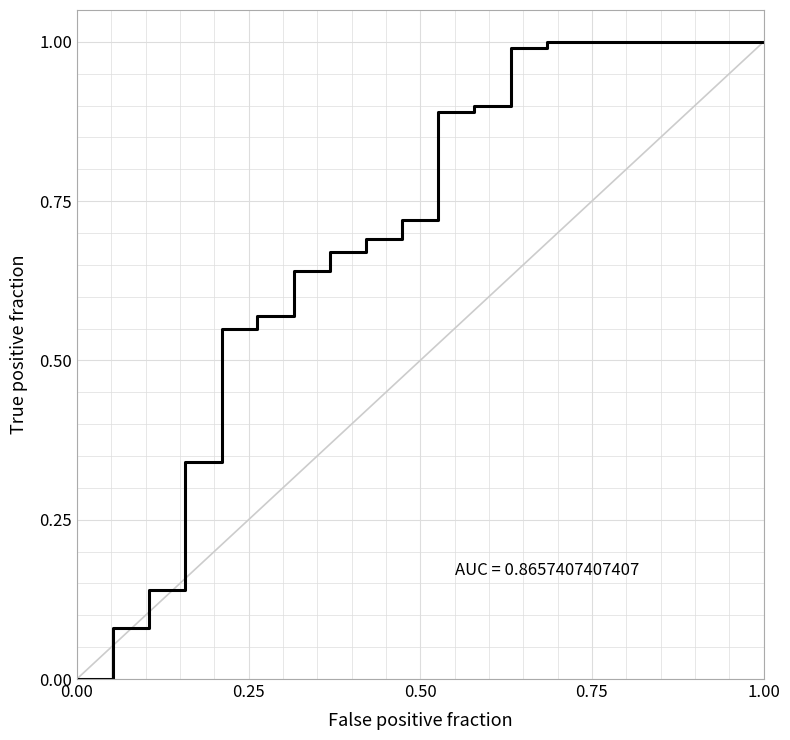

What is the greatest value displayed?

1.0